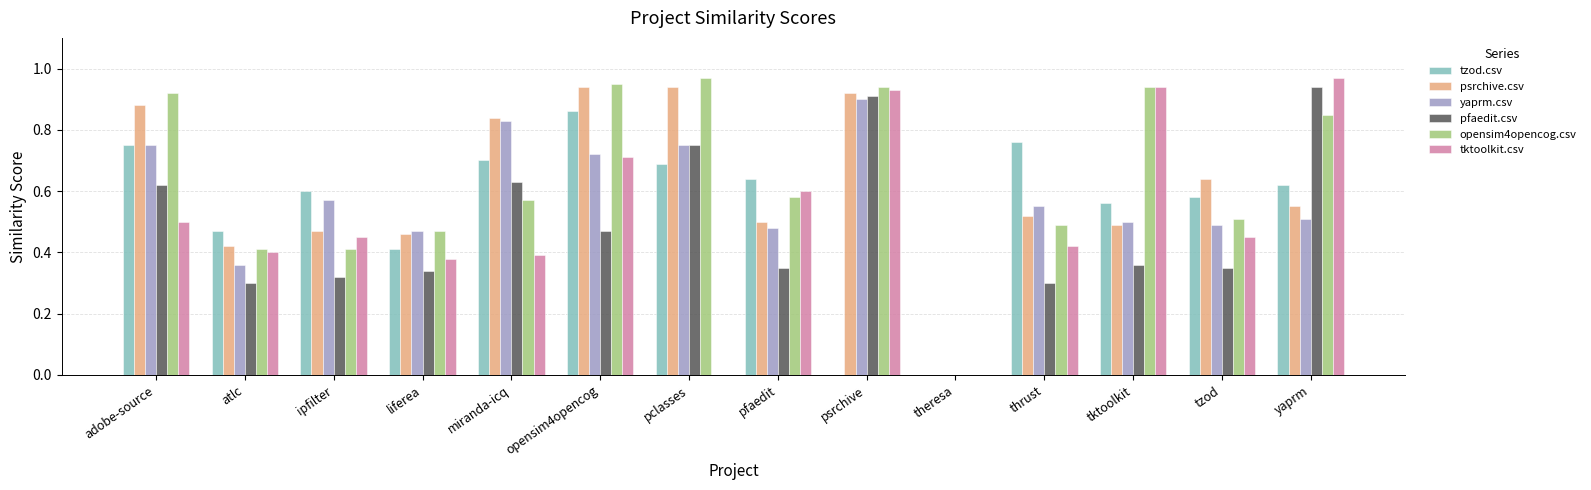

What is the total value across all series at thrust?

3.0